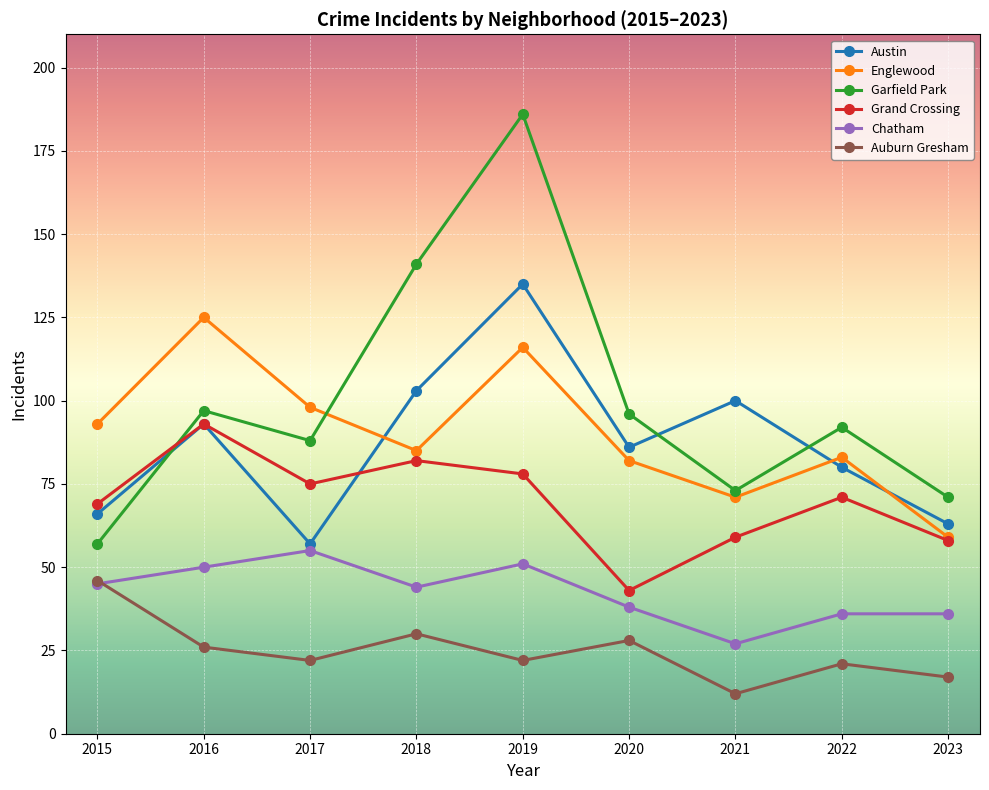

Between 2019 and 2023, which series saw the biggest shift?

Garfield Park